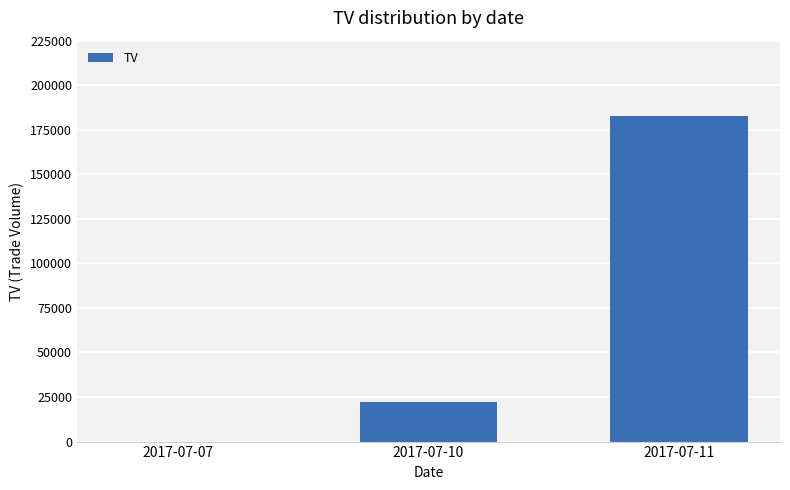

What is the maximum value shown in the chart?

183000